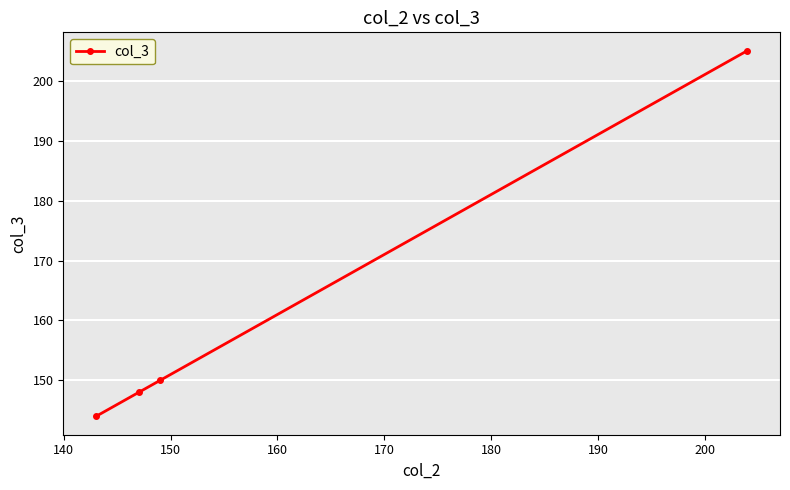

Reading left to right, list all the values displayed in this chart.

144	148	150	205